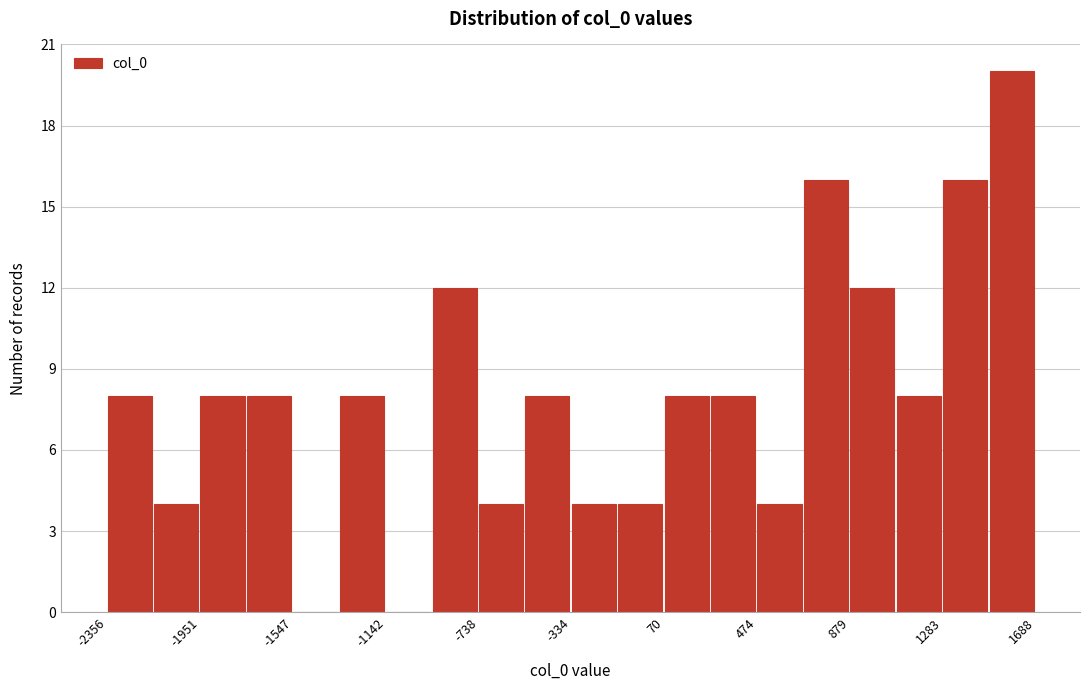

Over which range of the x-axis is the bar tallest?

1500 to 1700